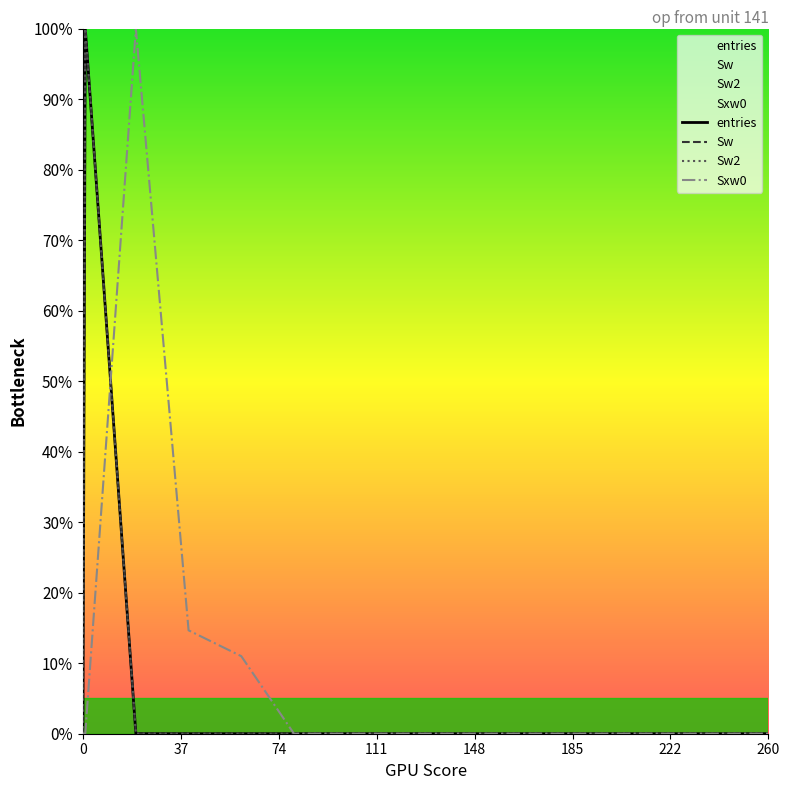

How many data points does each series have?

15